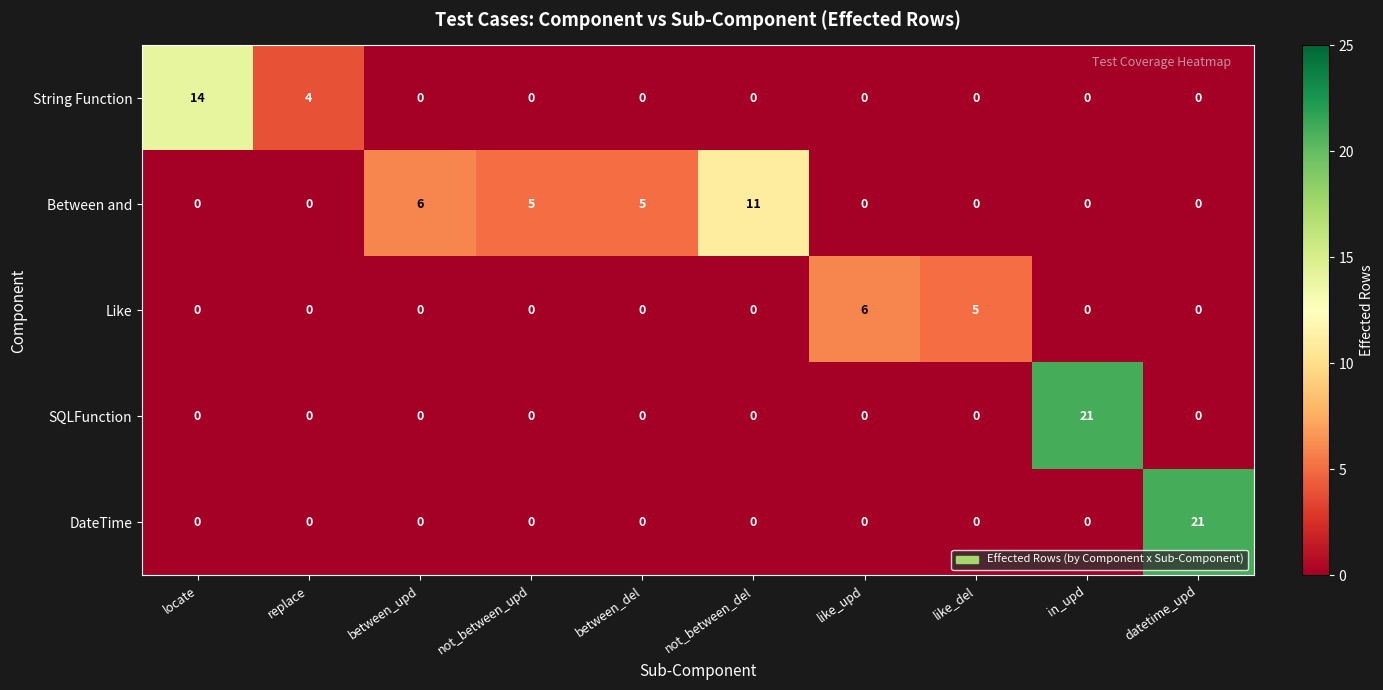

What is the difference between the second highest and second lowest values in the Like series?

5